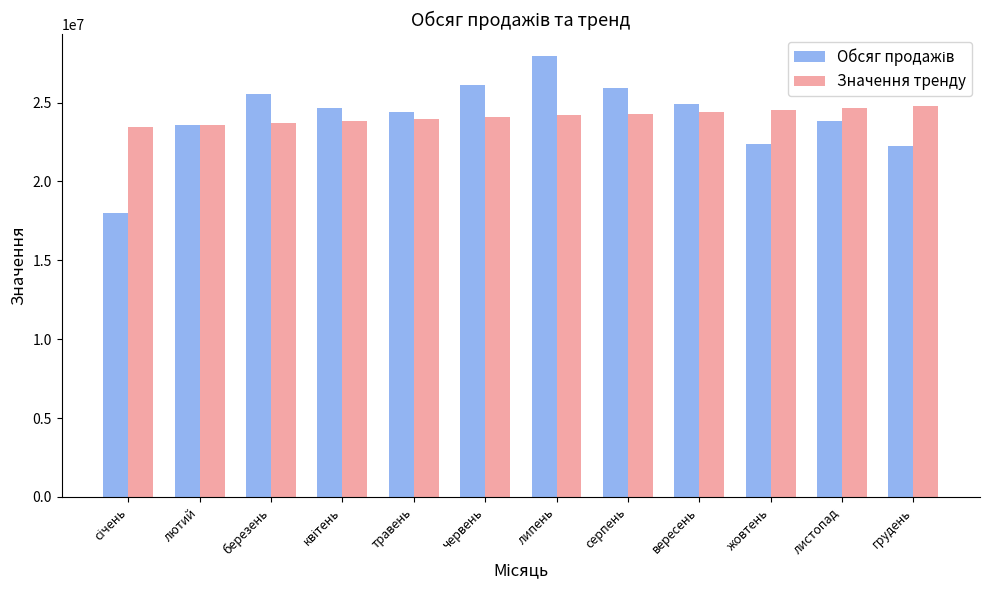

Read the Значення тренду value at жовтень.

24542933